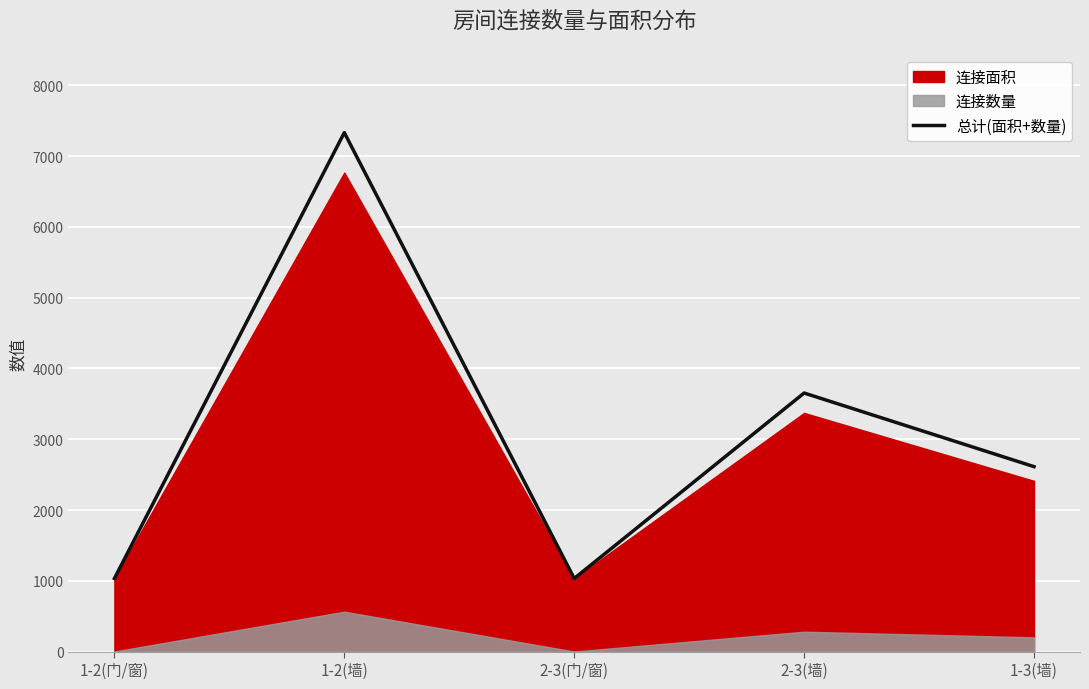

What is the minimum value shown in the chart?

1033